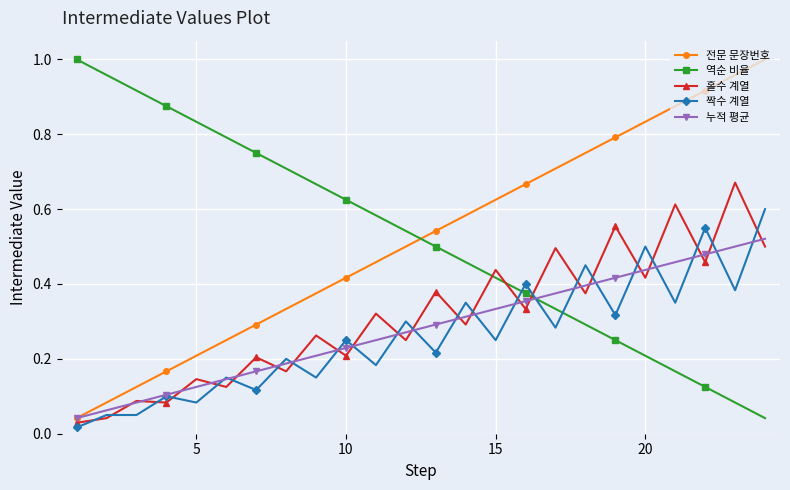

At how many categories does at least one series exceed 0?

24